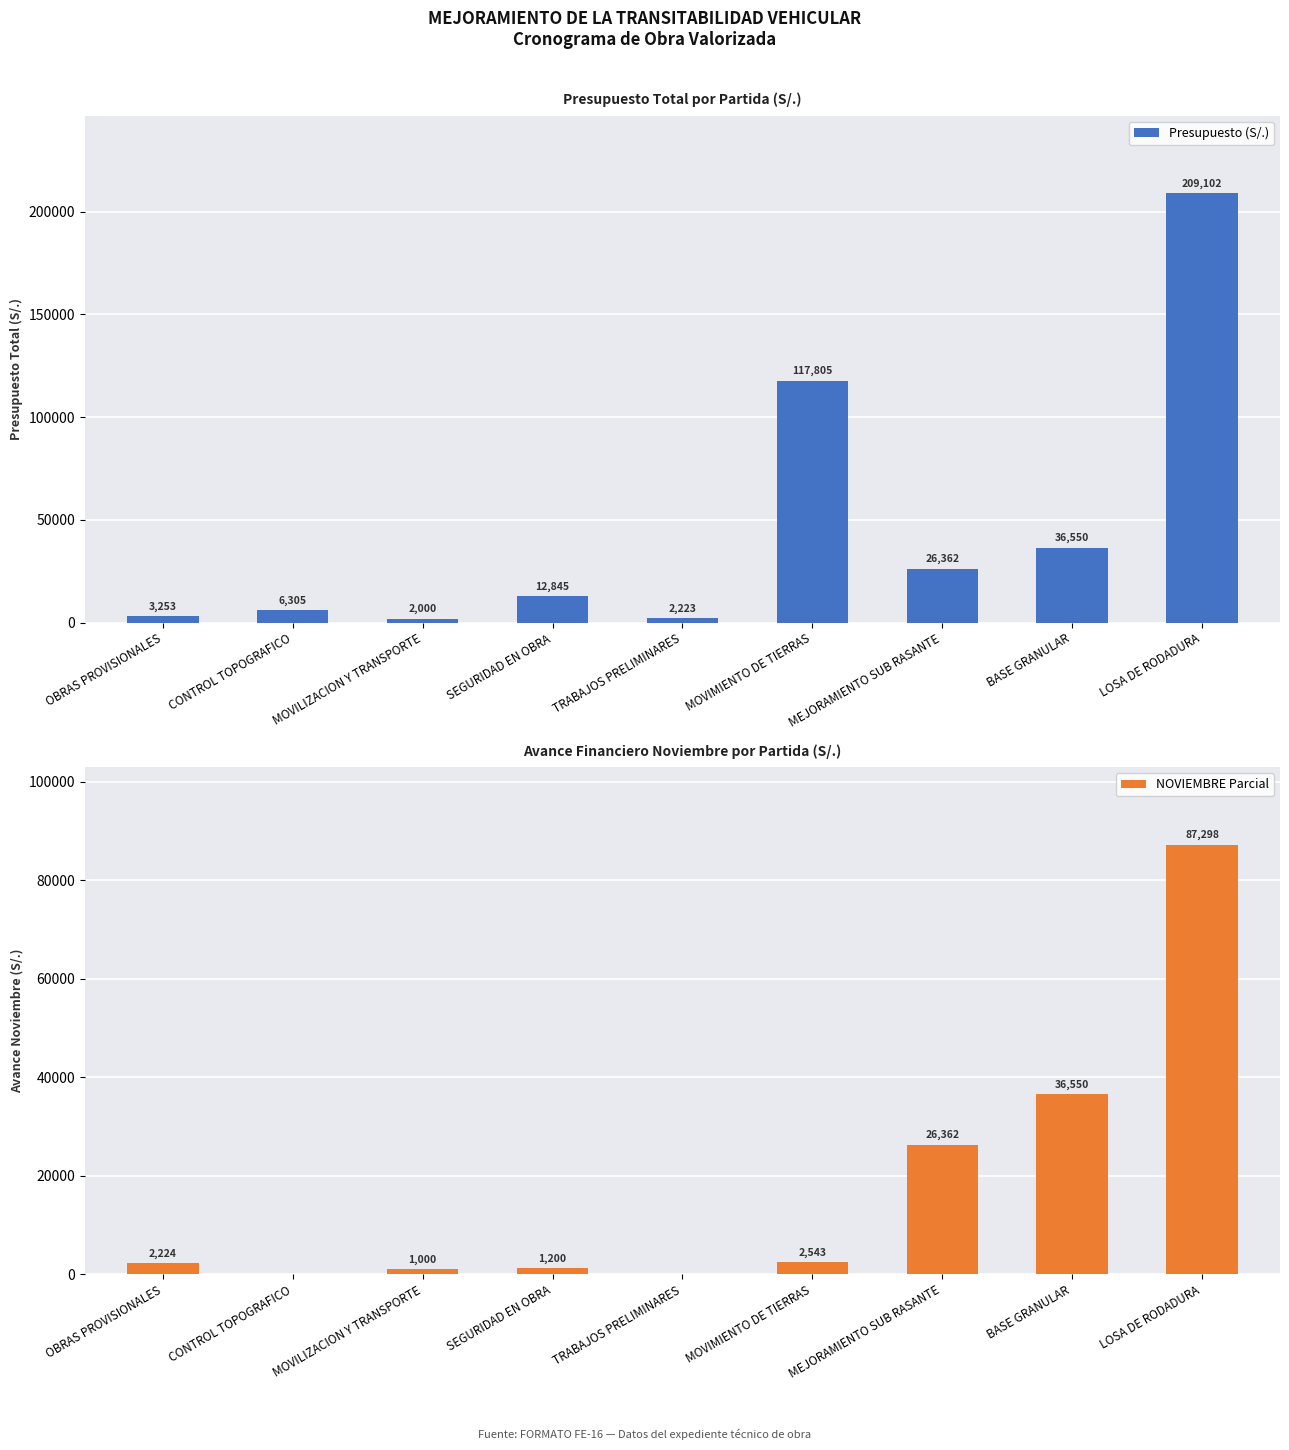

Reading left to right, what are all the values shown in this chart?

Presupuesto (S/.): OBRAS PROVISIONALES=3252.7	CONTROL TOPOGRAFICO=6304.9	MOVILIZACION Y TRANSPORTE=2000.0	SEGURIDAD EN OBRA=12845.0	TRABAJOS PRELIMINARES=2223.4	MOVIMIENTO DE TIERRAS=117805.3	MEJORAMIENTO SUB RASANTE=26361.6	BASE GRANULAR=36549.8	LOSA DE RODADURA=209102.1
NOVIEMBRE Parcial: OBRAS PROVISIONALES=2223.8	CONTROL TOPOGRAFICO=0.0	MOVILIZACION Y TRANSPORTE=1000.0	SEGURIDAD EN OBRA=1200.0	TRABAJOS PRELIMINARES=0.0	MOVIMIENTO DE TIERRAS=2543.3	MEJORAMIENTO SUB RASANTE=26361.6	BASE GRANULAR=36549.8	LOSA DE RODADURA=87297.6